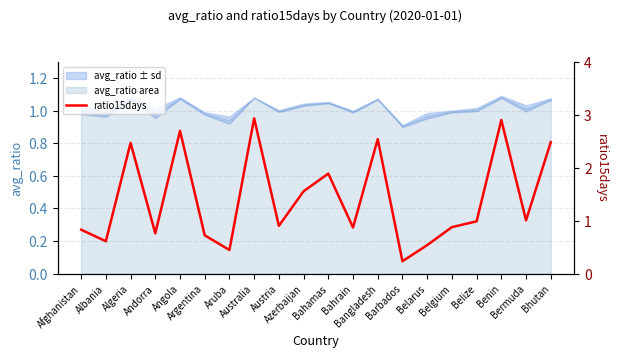

What is the difference between the maximum and minimum values?

2.7